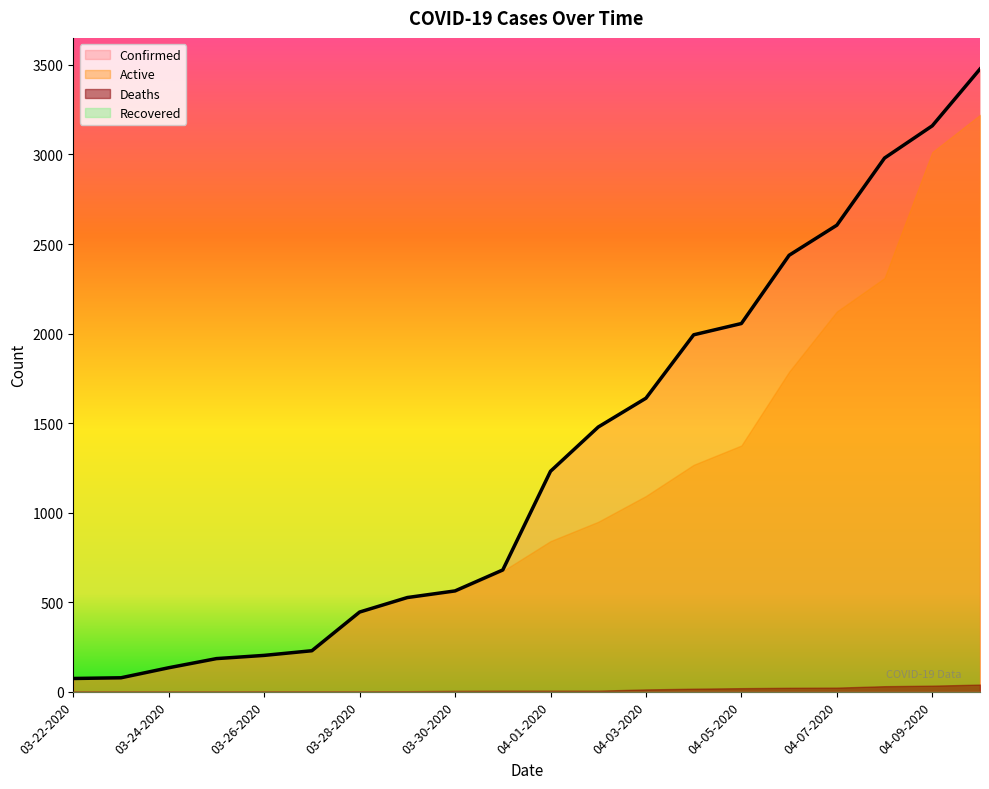

The value of Confirmed at 04-08-2020 is 2980. True or false?

True